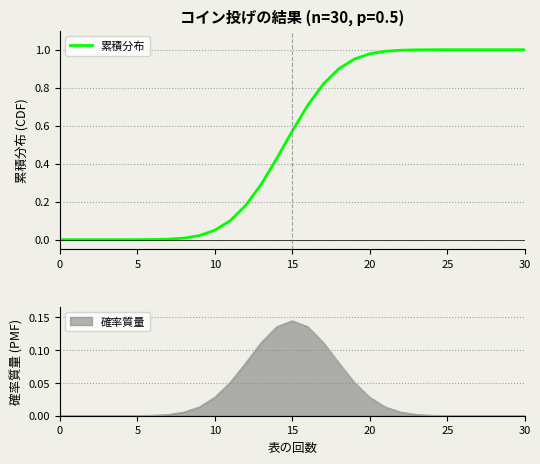

Reading left to right, transcribe all the data shown in this chart.

0.0	0.0	0.0	0.0	0.0	0.0	0.0	0.0	0.0	0.0	0.0	0.1	0.2	0.3	0.4	0.6	0.7	0.8	0.9	1.0	1.0	1.0	1.0	1.0	1.0	1.0	1.0	1.0	1.0	1.0	1.0